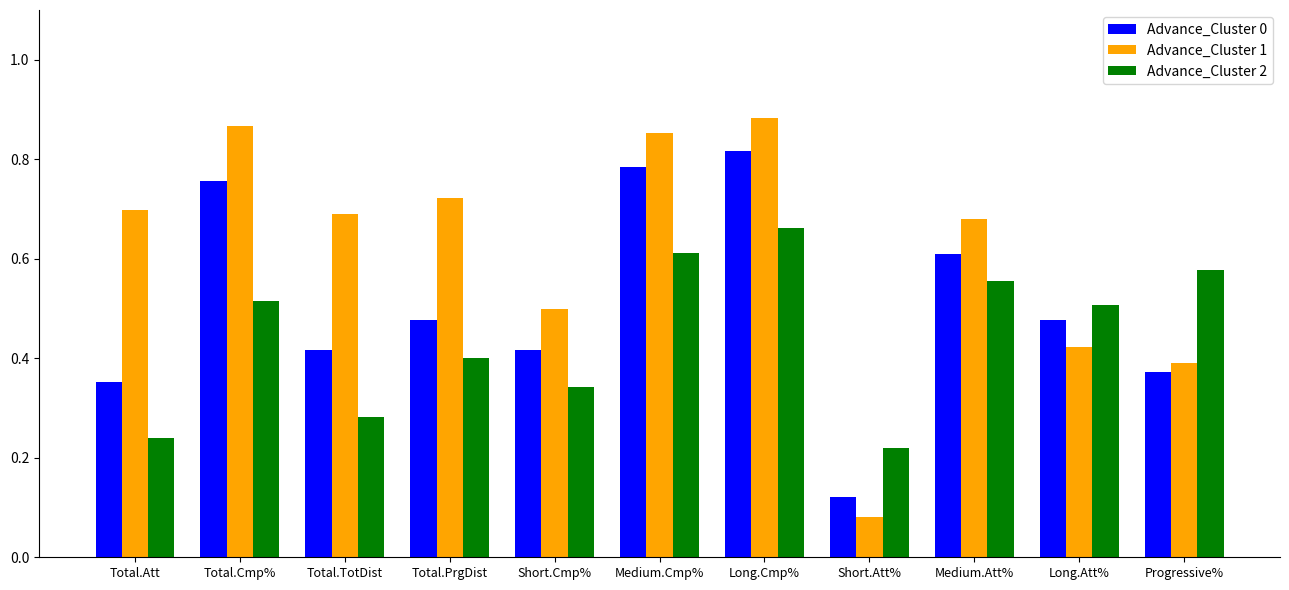

The value of Advance_Cluster 2 at Long.Cmp% is 0.7. True or false?

True